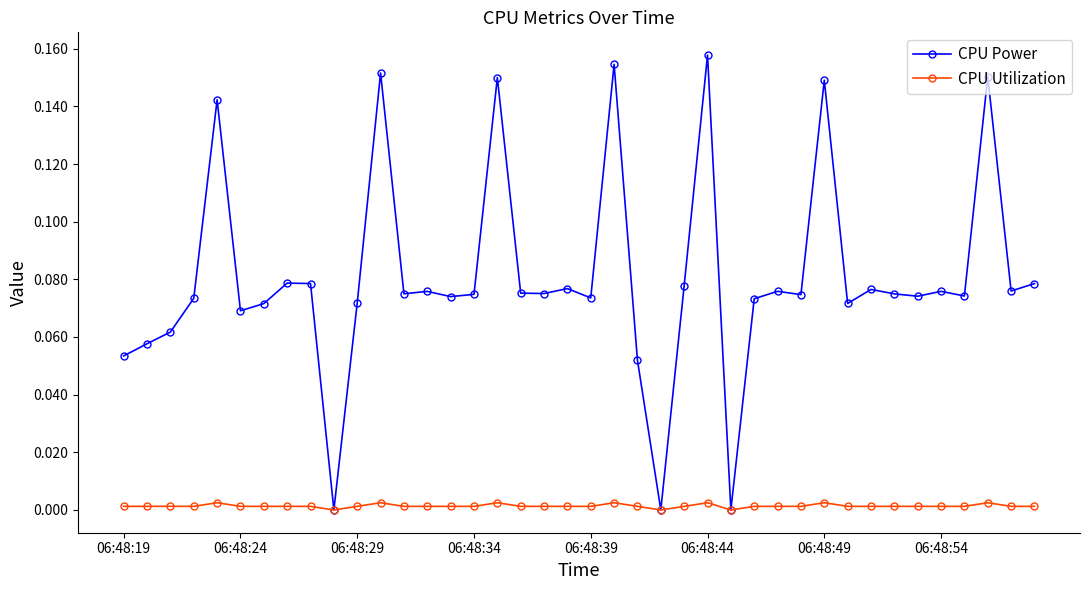

True or false: CPU Power has more than 0 interior local peaks.

True